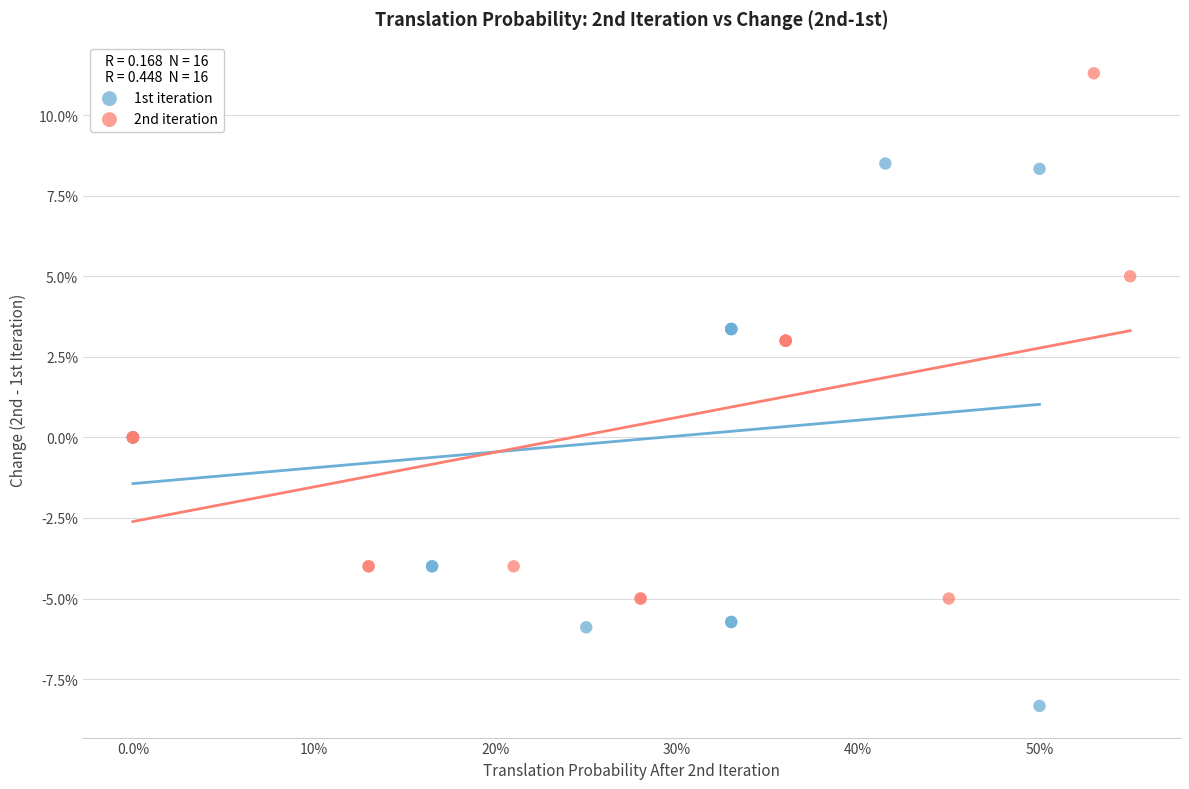

Which series has the widest spread of Y values?

1st iteration